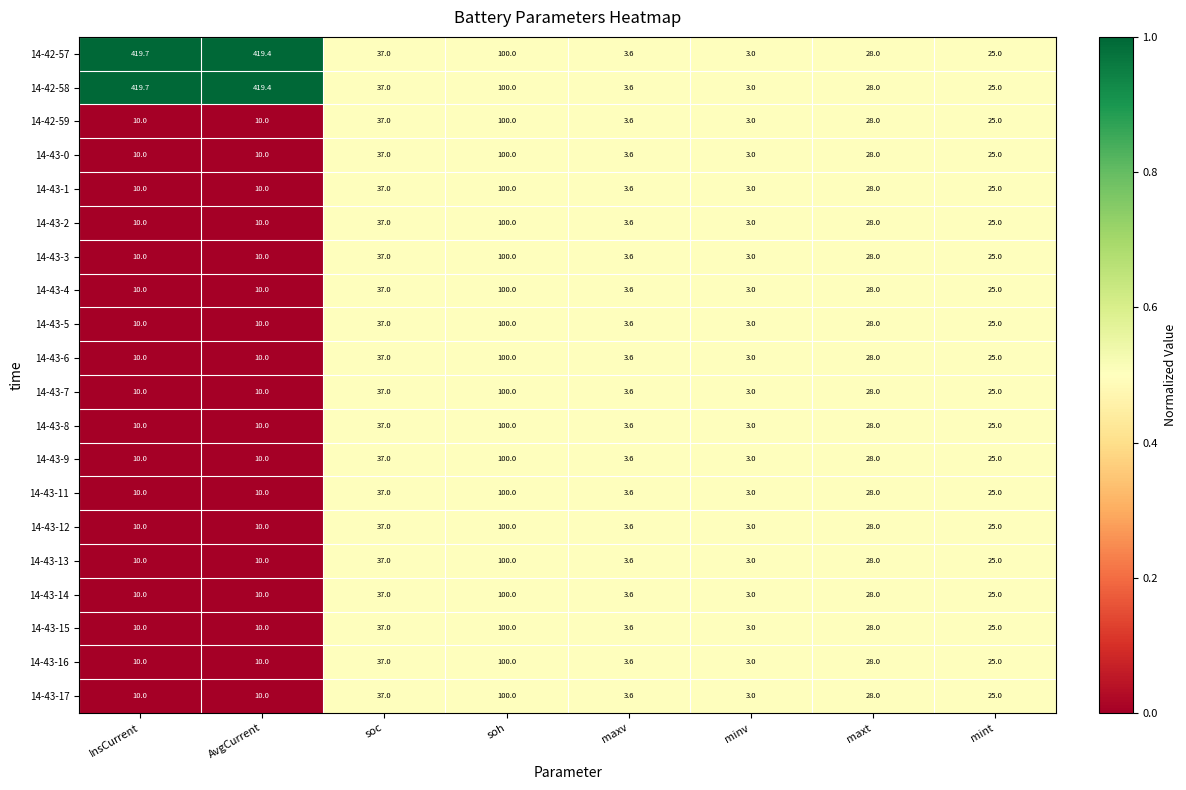

How many series are shown in this chart?

20